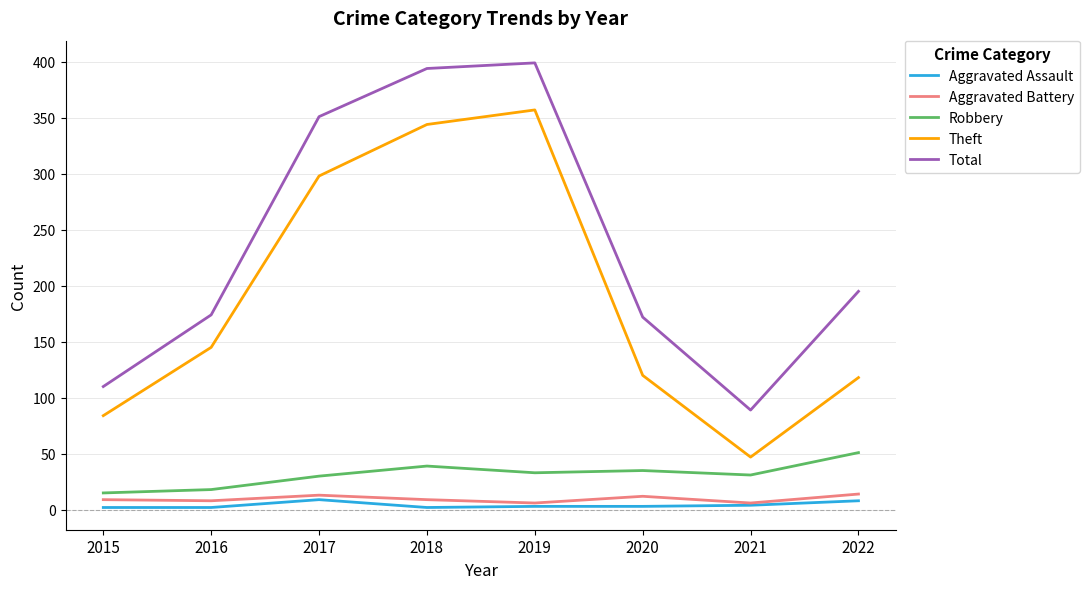

At which category does Robbery reach its first local peak?

2018